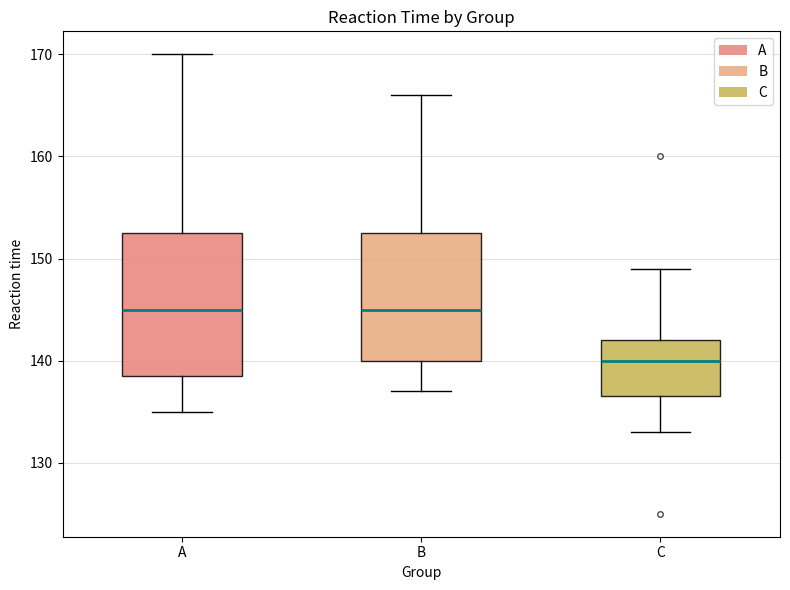

Comparing the boxes themselves (not the whiskers), which one is the tallest?

A